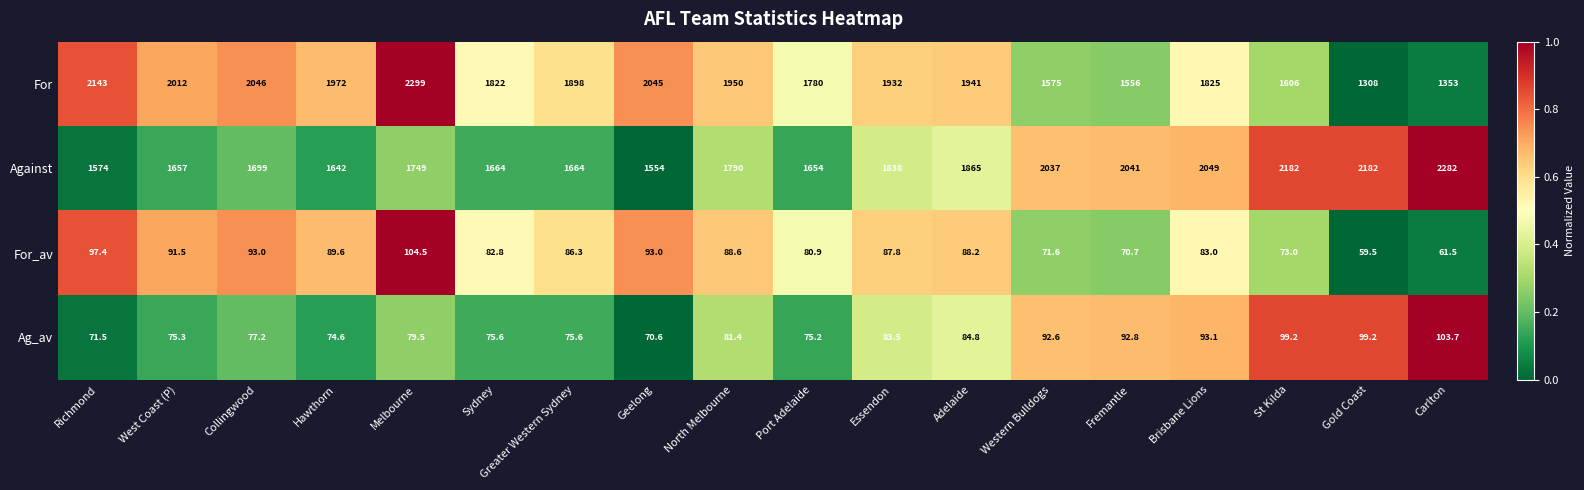

What is the sum of the Against values at Collingwood and Greater Western Sydney?

3363.0